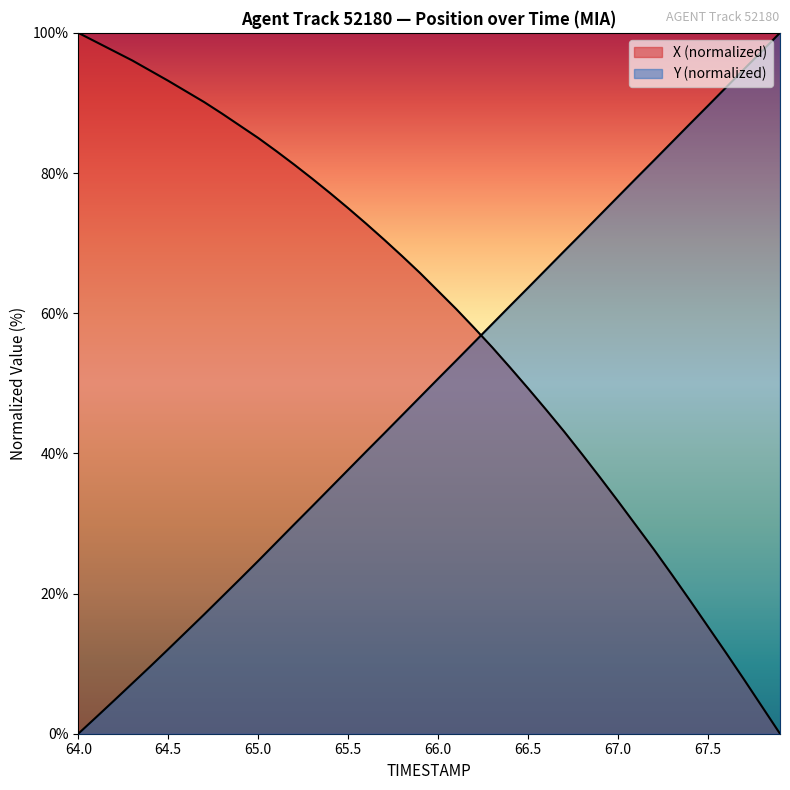

What is the spread (max minus min) of values at 66.0?

12.5